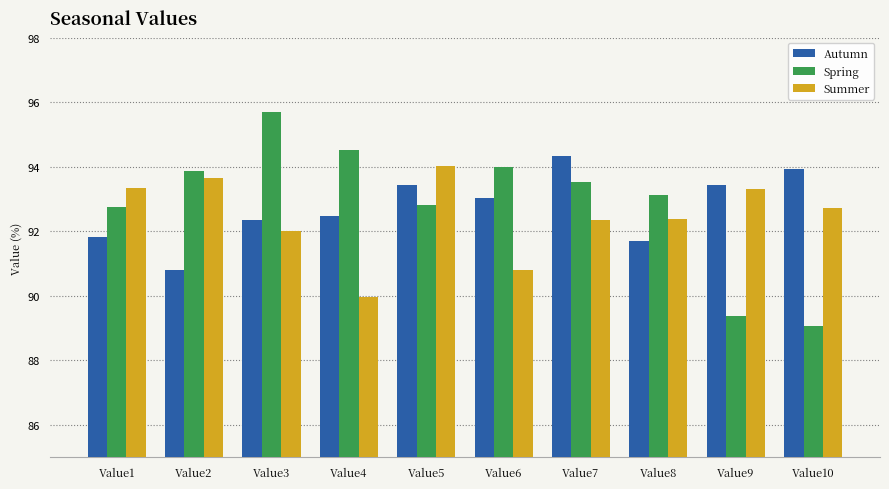

Is it true that Summer equals 132.5 at Value10?

False